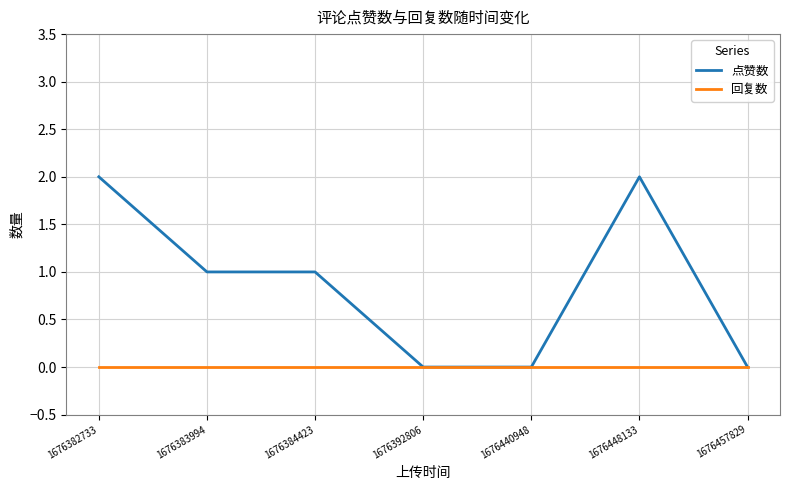

Rank the series at 1676383994 from highest to lowest value.

点赞数, 回复数